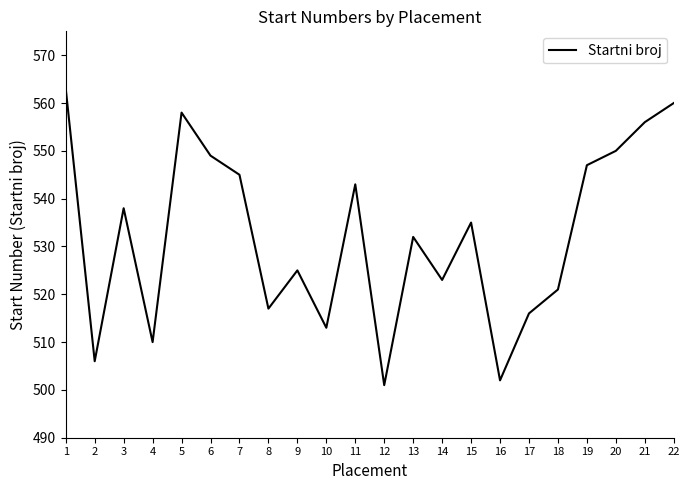

What is the sum of all values?

11710